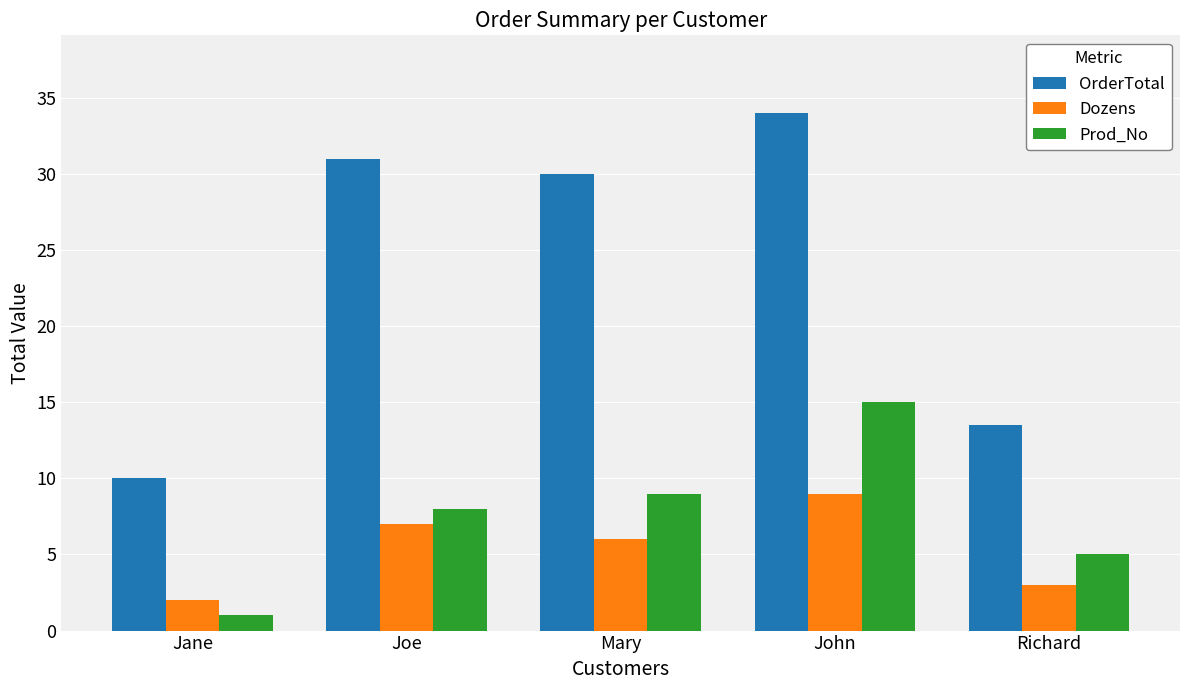

Which label corresponds to the smallest value in the chart?

Jane